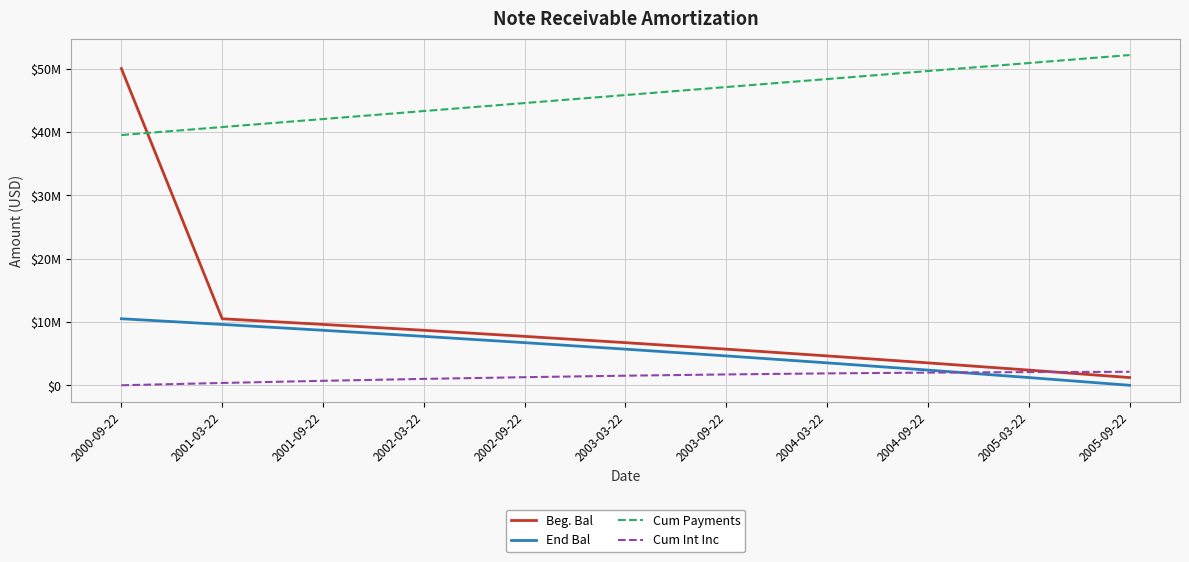

What are all the series names shown in the legend?

Beg. Bal, End Bal, Cum Payments, Cum Int Inc